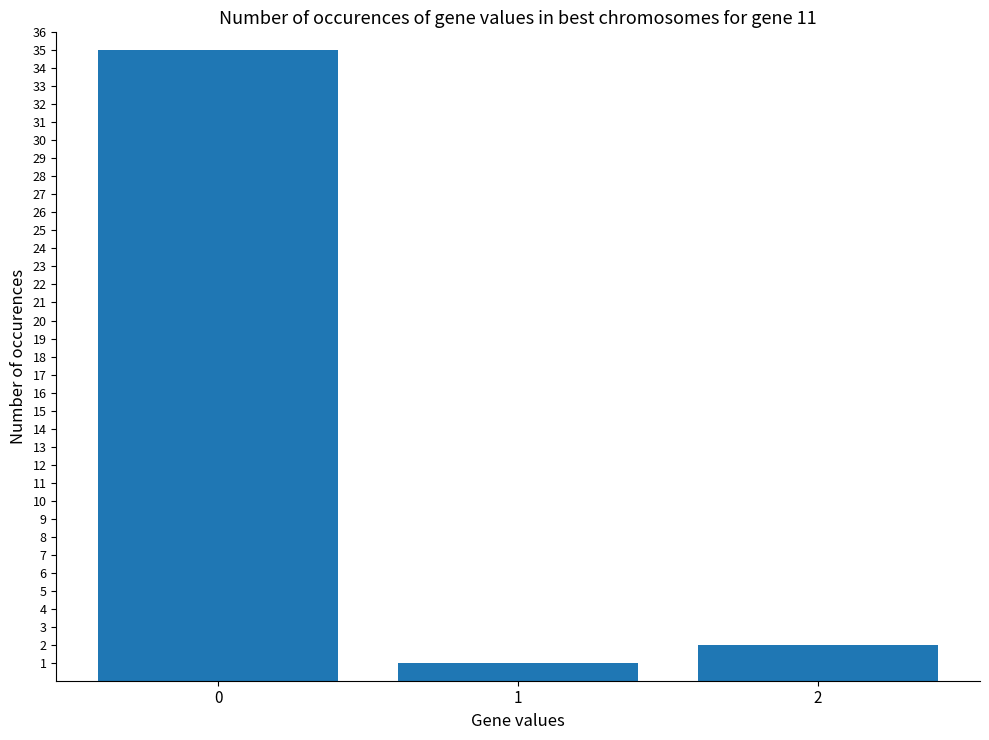

Reading left to right, list all the values displayed in this chart.

35	1	2